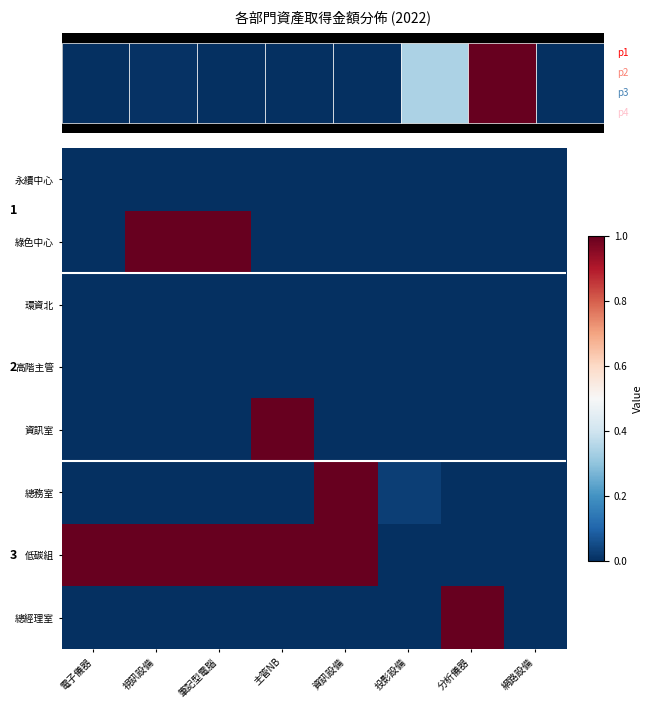

Rank the categories by 高階主管 value from highest to lowest.

電子儀器, 視訊設備, 筆記型電腦, 主管NB, 資訊設備, 投影設備, 分析儀器, 網路設備